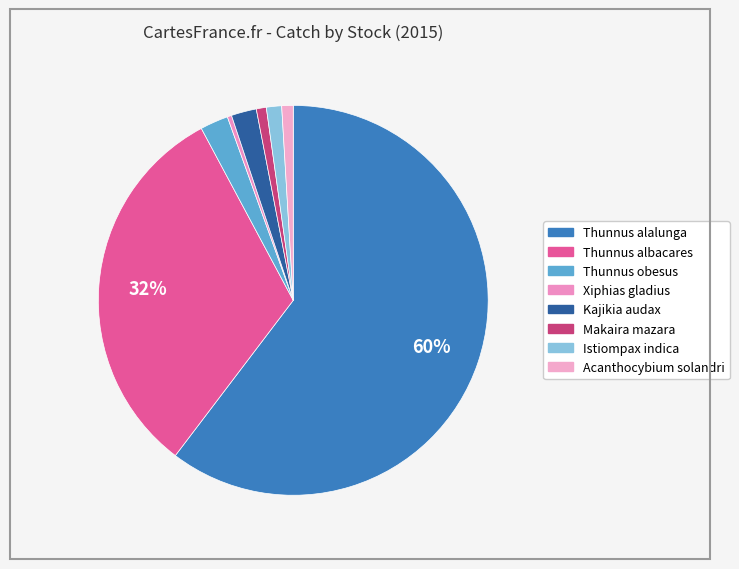

What is the smallest slice in the pie chart?

Xiphias gladius